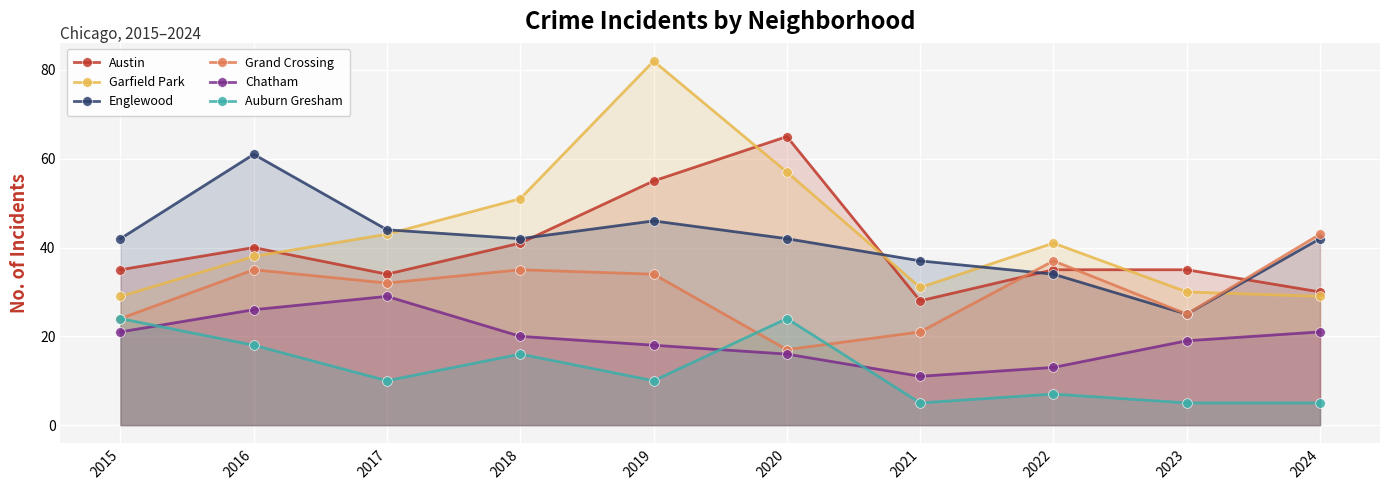

How many lines are shown in the chart?

6